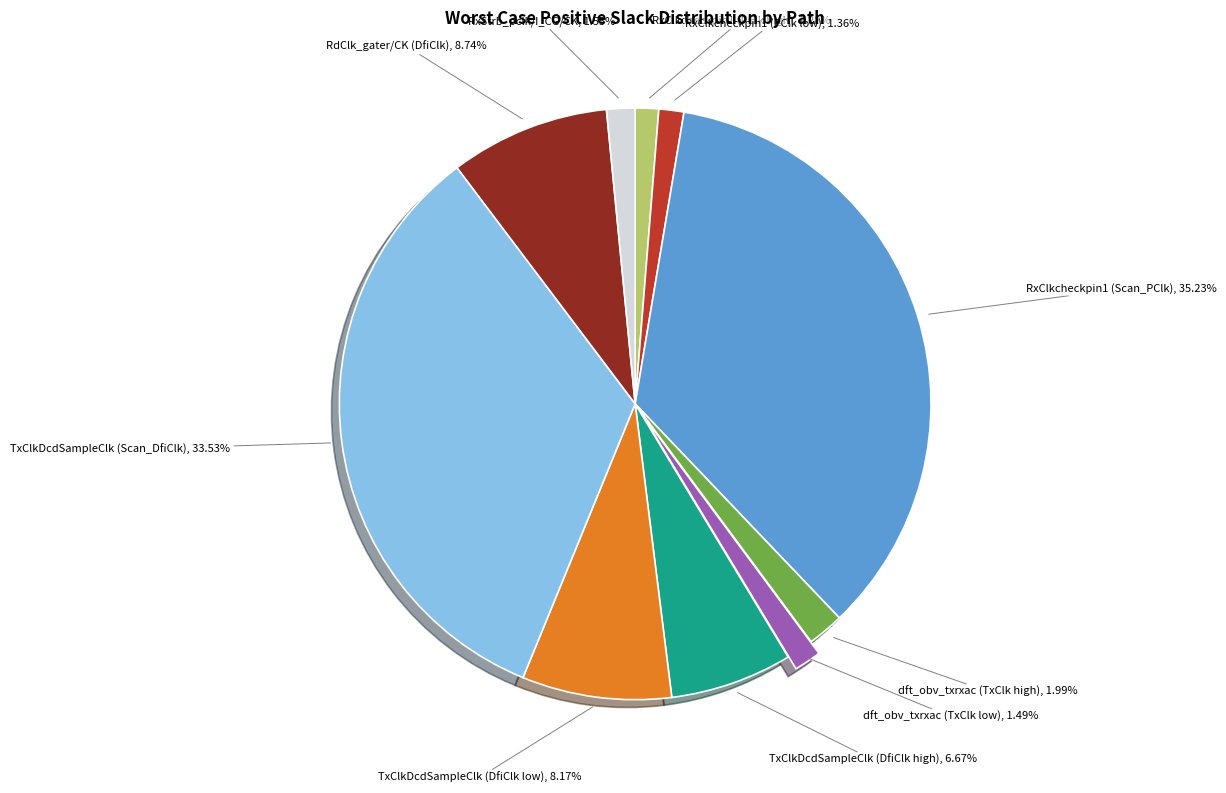

Does any single category account for the majority?

No